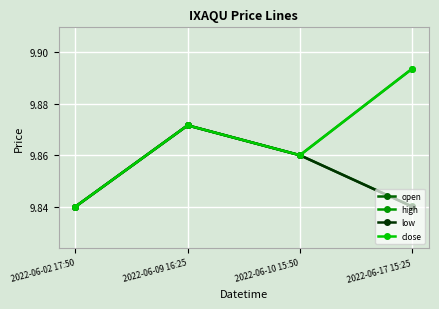

Between 2022-06-09 16:25 and 2022-06-17 15:25, which is larger?

2022-06-09 16:25